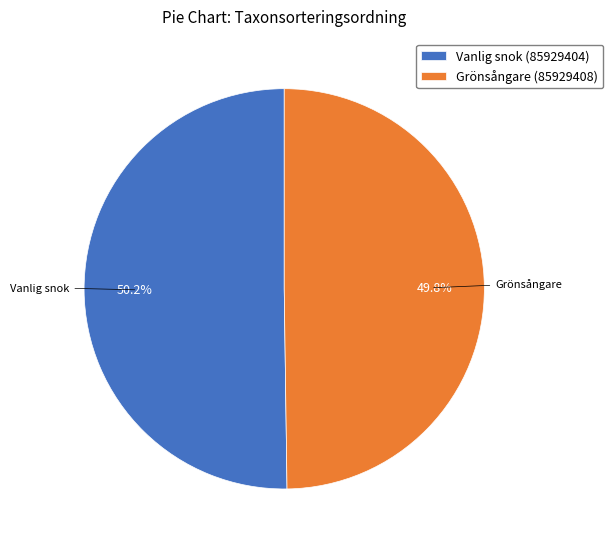

How many slices are in this pie chart?

2